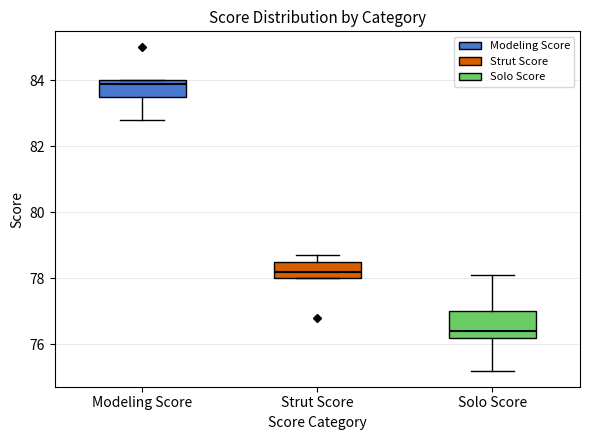

Which box has the lowest median line?

Solo Score